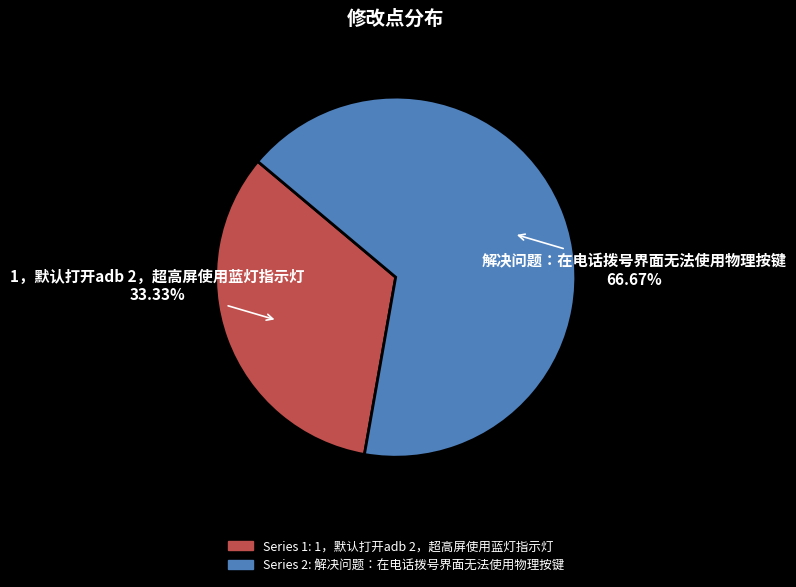

Which slice is the largest?

解决问题：在电话拨号界面无法使用物理按键